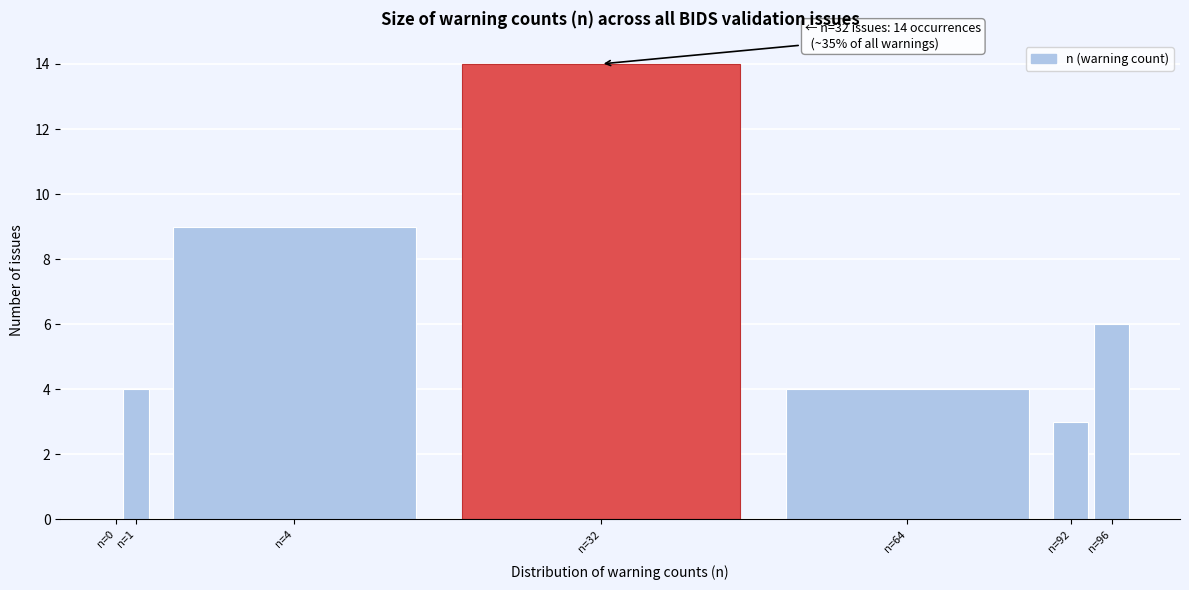

Where is the data nearest to the value 7?

n=96